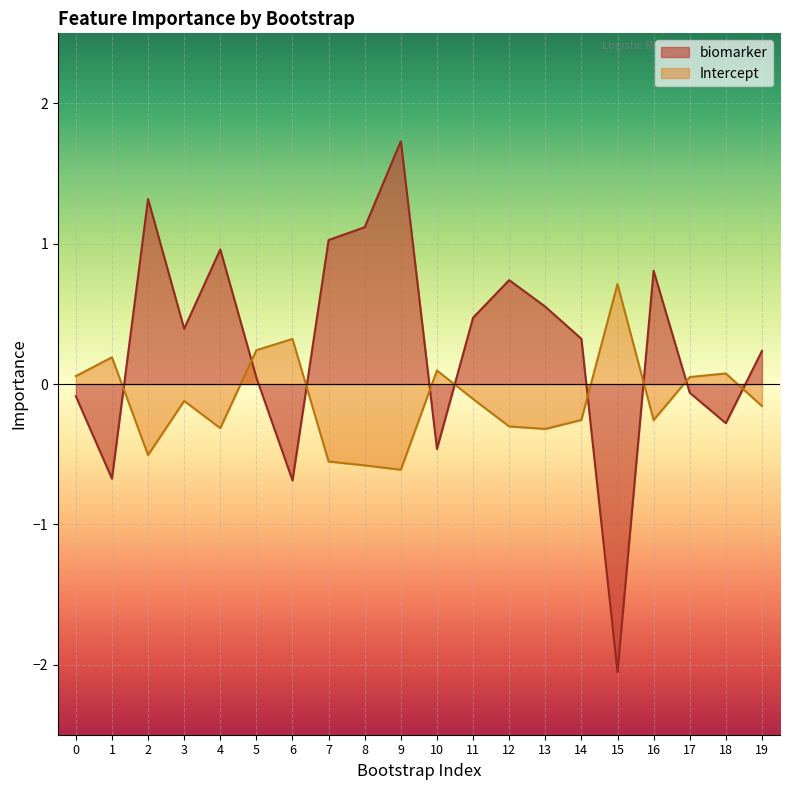

True or false: Intercept has a value of -0.3 at 12.

True